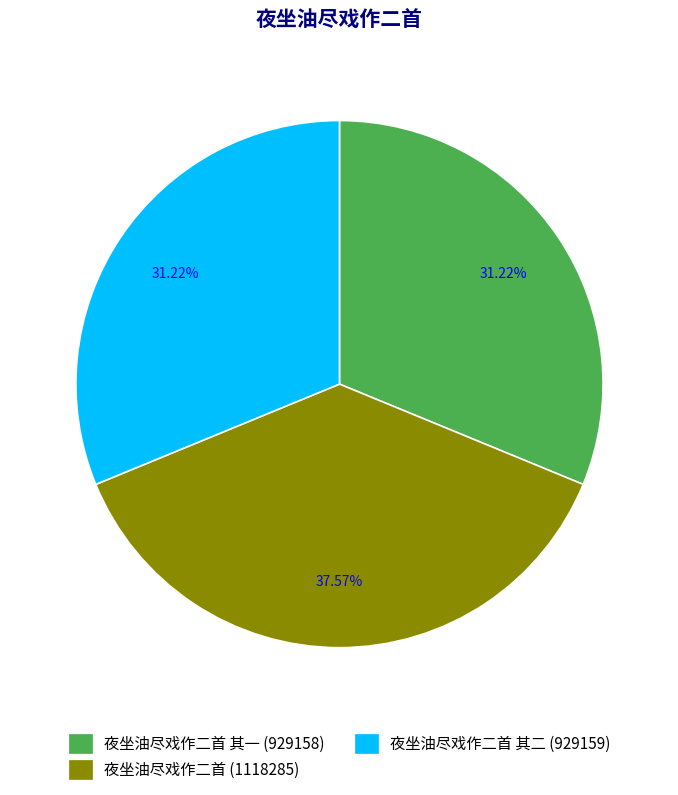

What is the ratio of the value at 夜坐油尽戏作二首 其二 (929159) to the value at 夜坐油尽戏作二首 其一 (929158)?

1.0